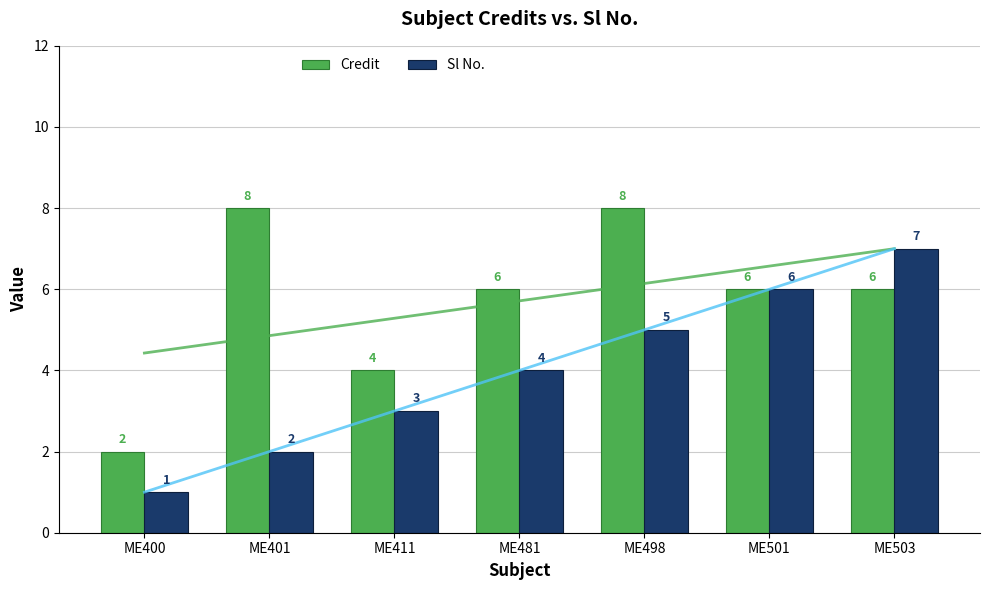

What is the smallest value displayed?

1